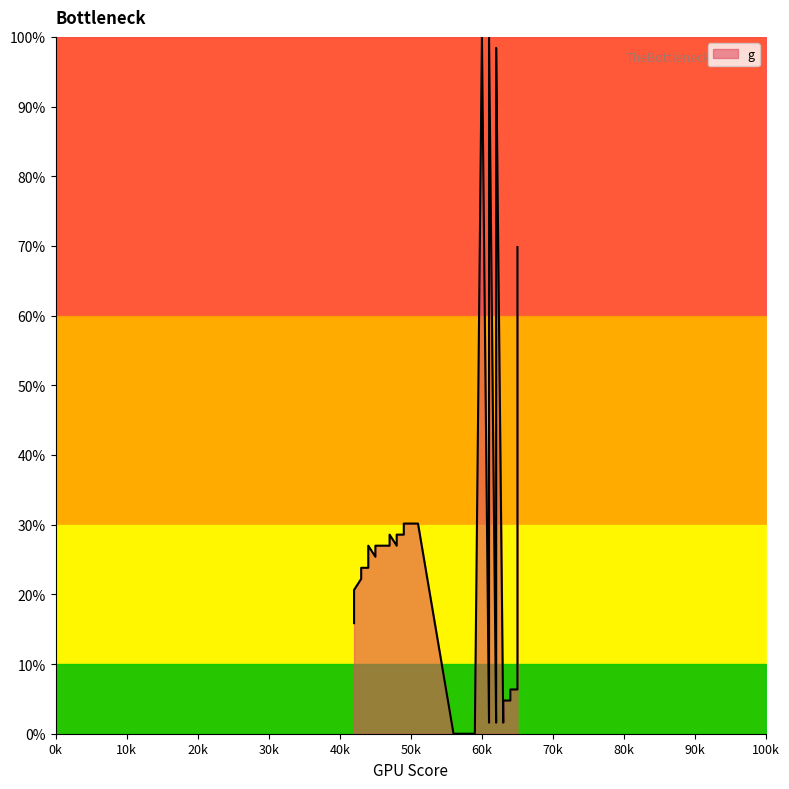

Reading left to right, what are all the values shown in this chart?

15.9	17.5	19.0	20.6	22.2	23.8	23.8	25.4	27.0	25.4	27.0	27.0	27.0	28.6	27.0	28.6	28.6	30.2	30.2	30.2	0.0	0.0	0.0	0.0	100.0	1.6	3.2	100.0	1.6	3.2	4.8	96.8	98.4	1.6	3.2	4.8	4.8	6.3	6.3	69.8